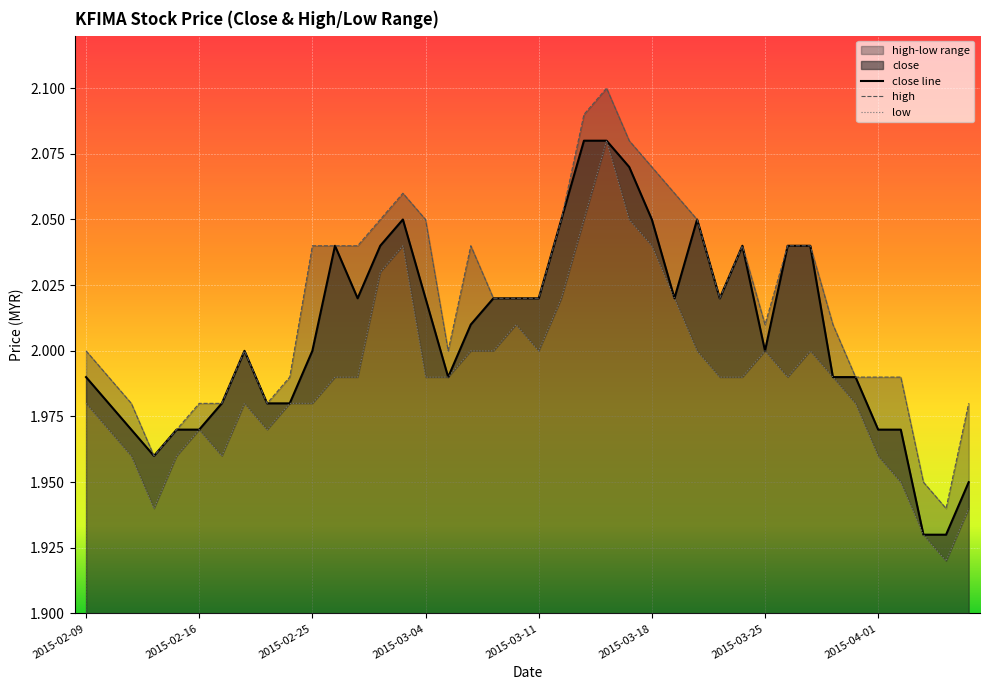

Which label corresponds to the largest value in the chart?

2015-03-13